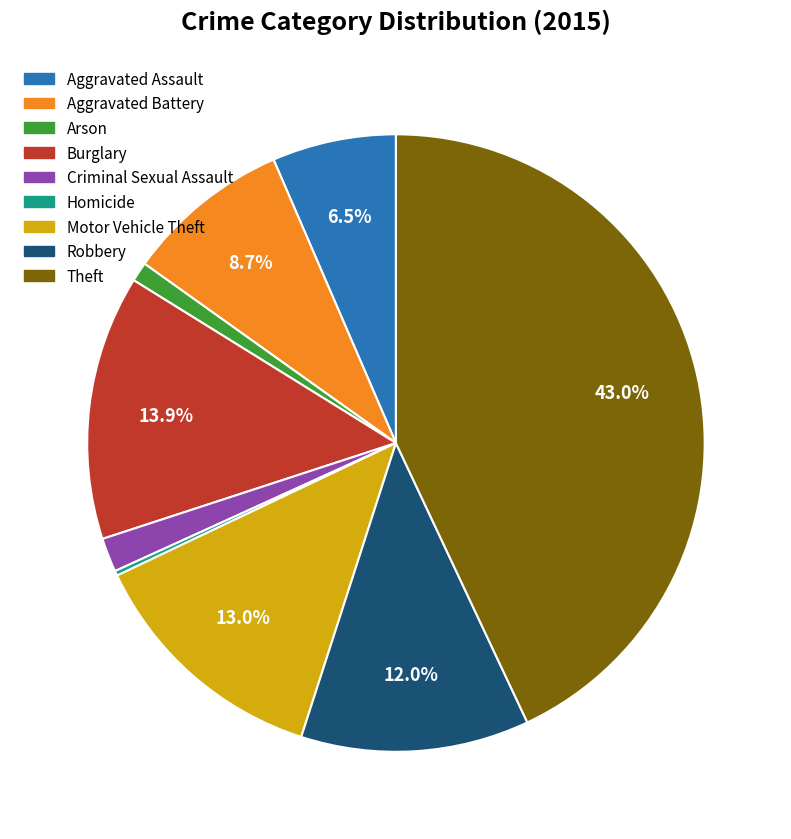

The Motor Vehicle Theft slice represents 5% of the pie. True or false?

False